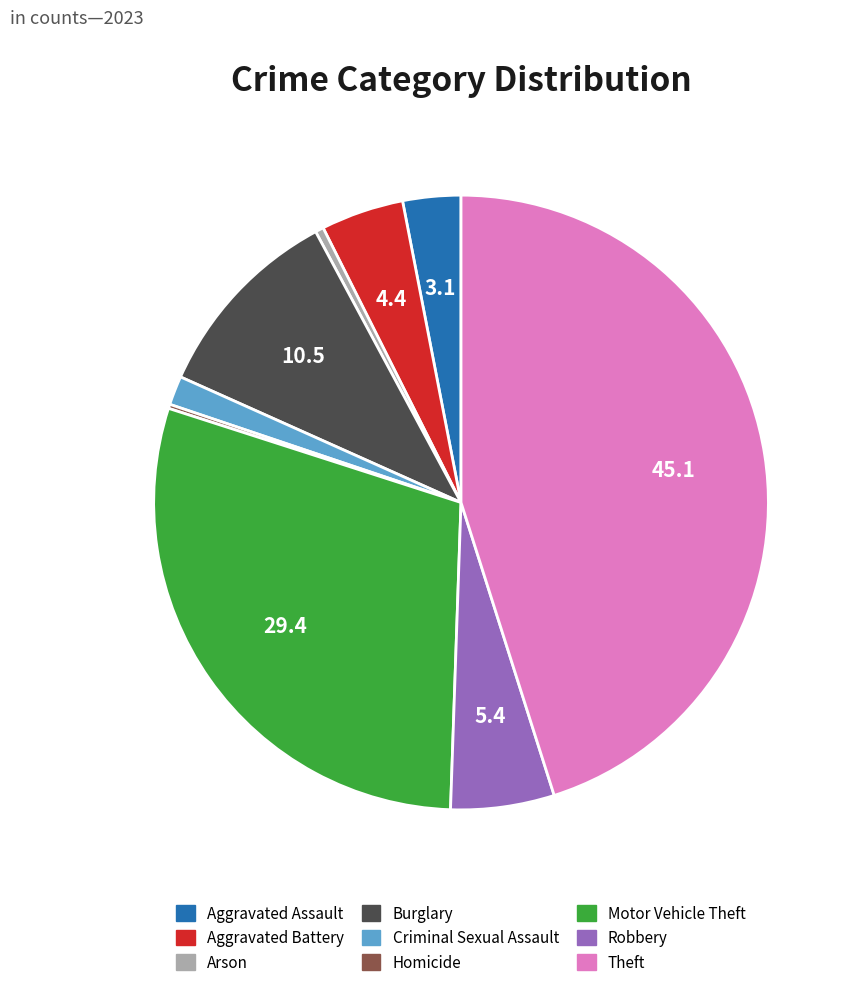

The Arson slice represents 0% of the pie. True or false?

True